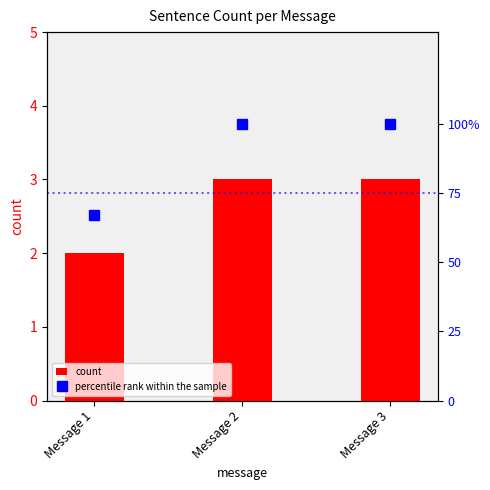

Reading left to right, transcribe all the data shown in this chart.

count: Message 1=2	Message 2=3	Message 3=3
percentile rank within the sample: Message 1=67	Message 2=100	Message 3=100